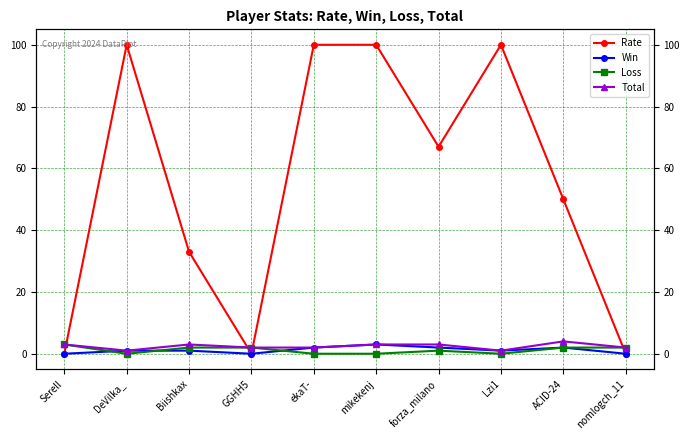

What is the maximum value shown in the chart?

100